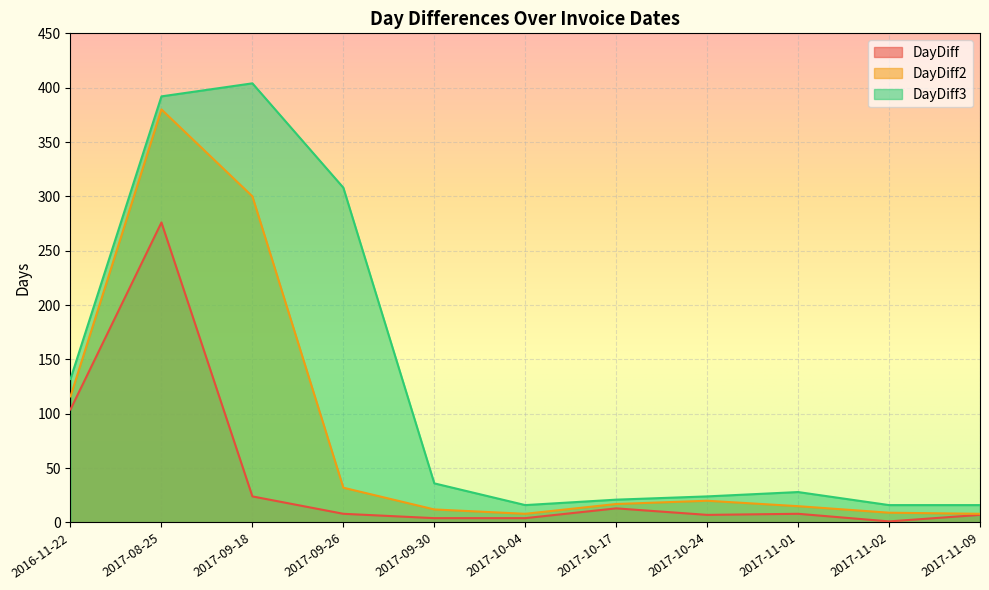

What is the difference between the DayDiff3 values at 2016-11-22 and 2017-11-02?

116